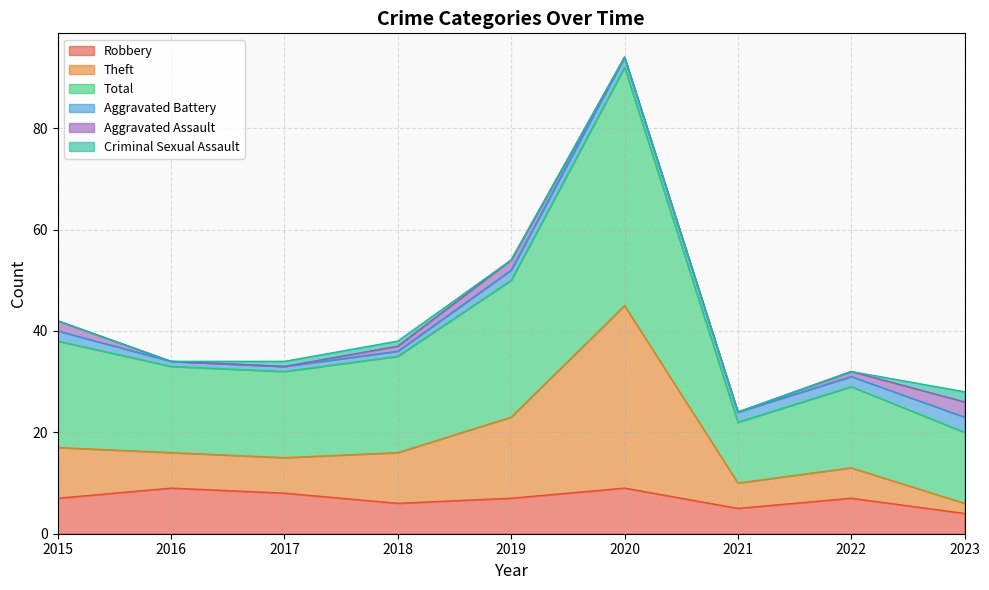

The Robbery series shows 9 at 2020. True or false?

True